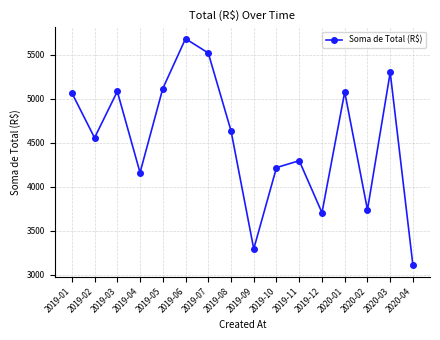

How many data points are less than 4637?

8